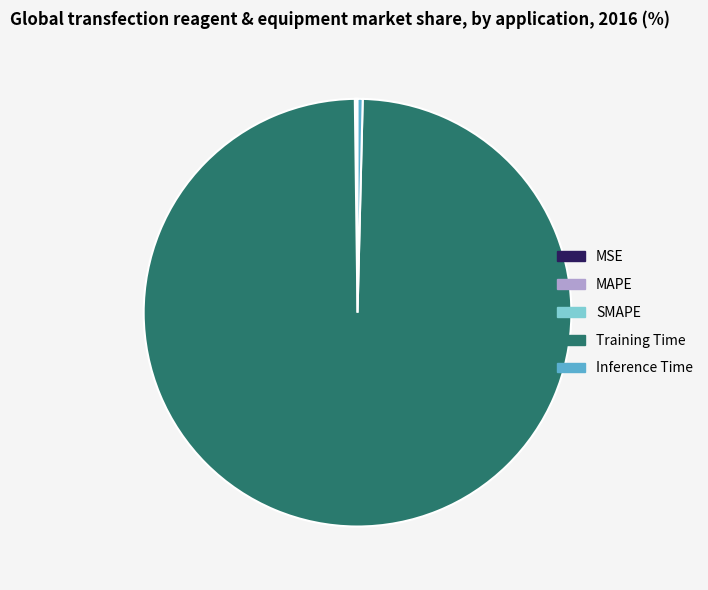

Which slice represents more than half of the pie?

Training Time